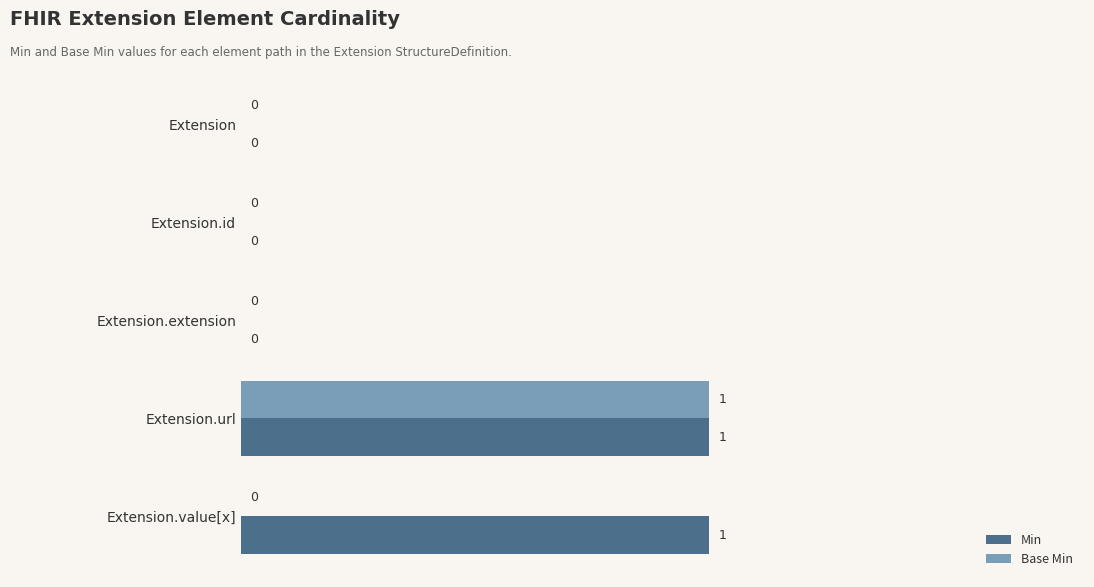

What is the sum of all Base Min values?

1